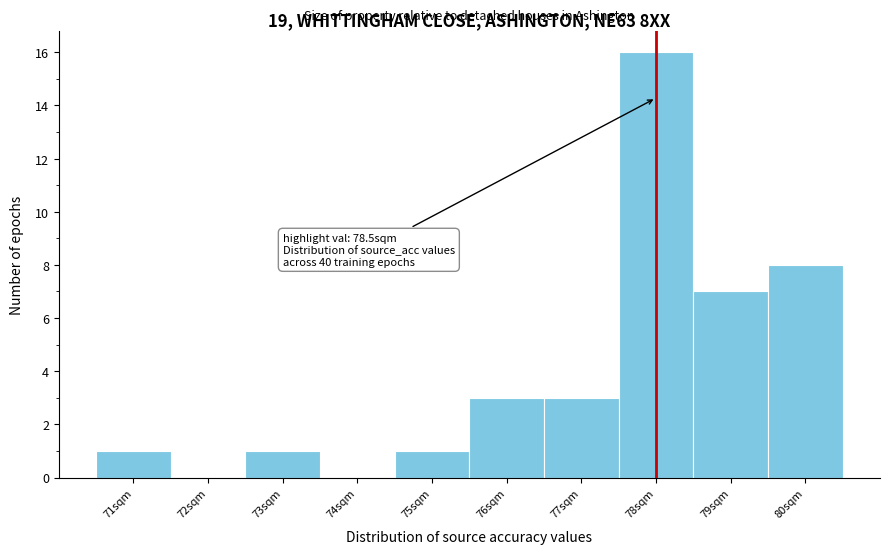

Reading left to right, extract all data points from this chart.

71sqm=1	72sqm=0	73sqm=1	74sqm=0	75sqm=1	76sqm=3	77sqm=3	78sqm=16	79sqm=7	80sqm=8